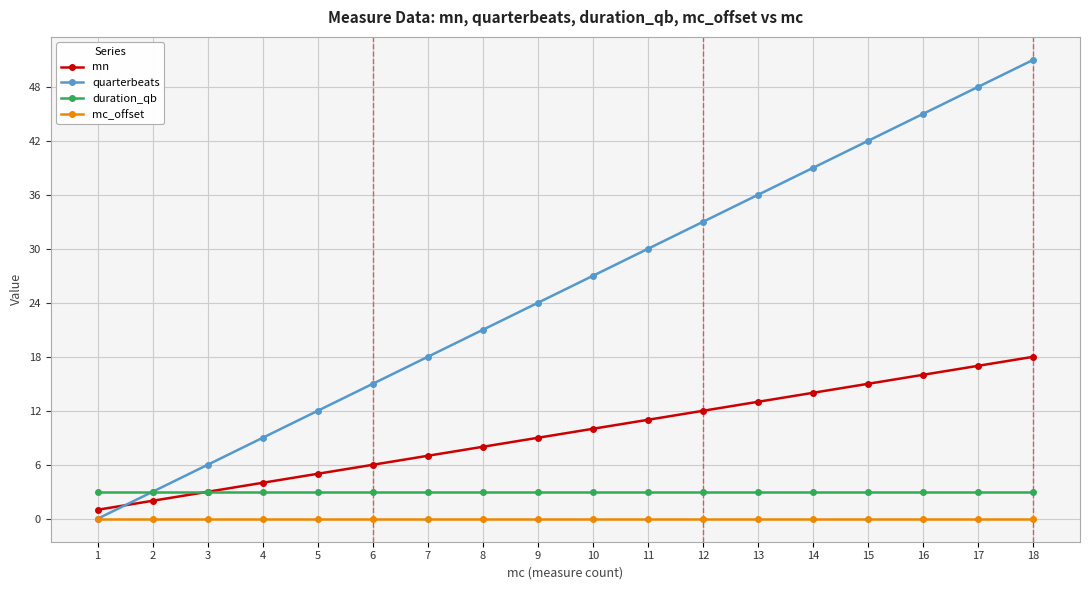

Which label corresponds to the largest value in the chart?

18